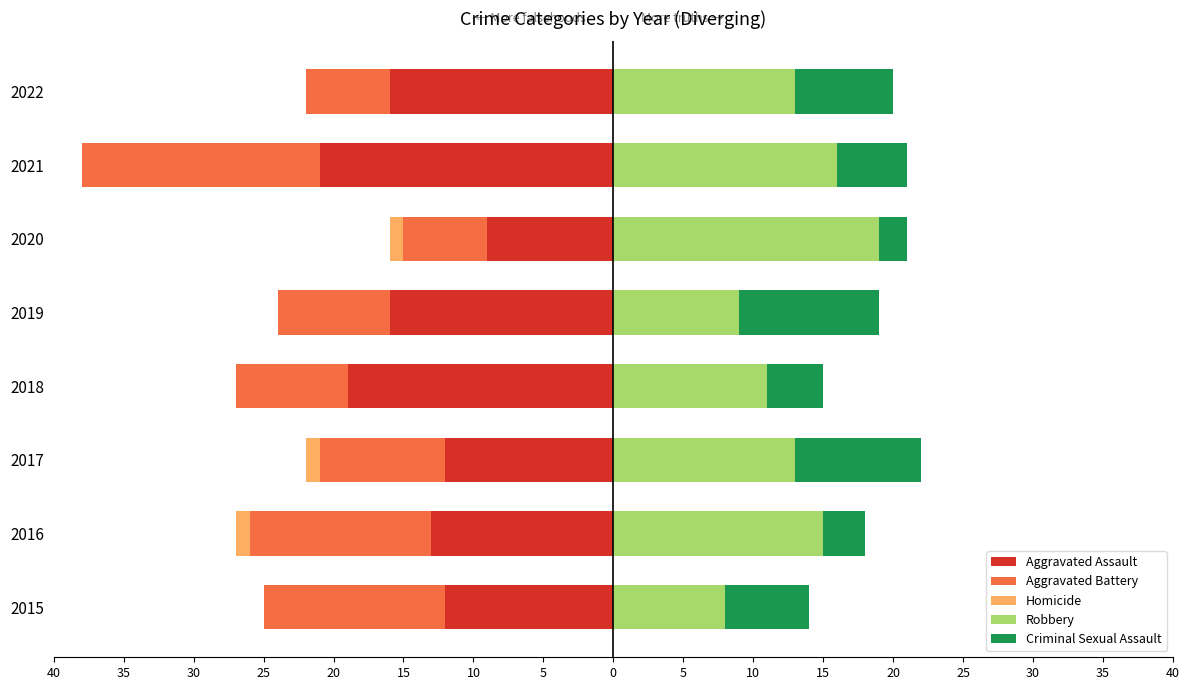

Count the number of data series in this chart.

5